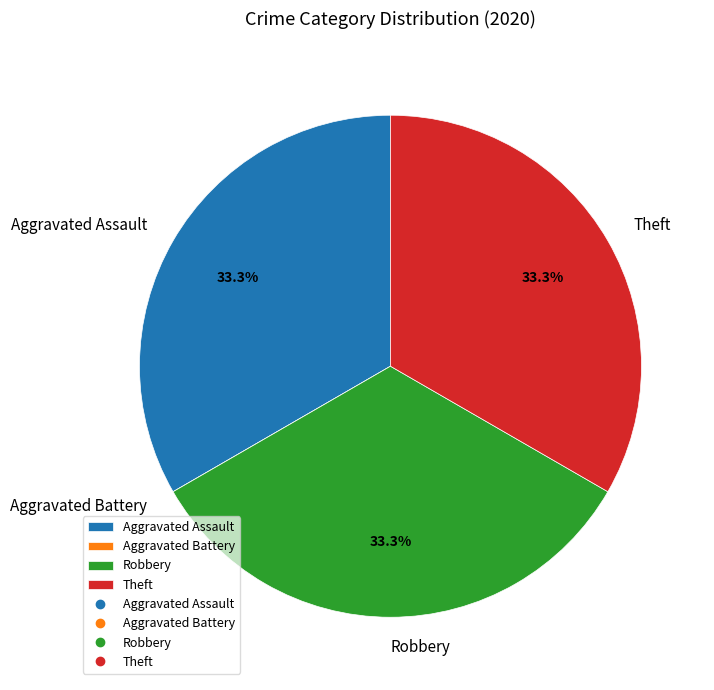

Is it true that Theft is 33% of the pie?

True